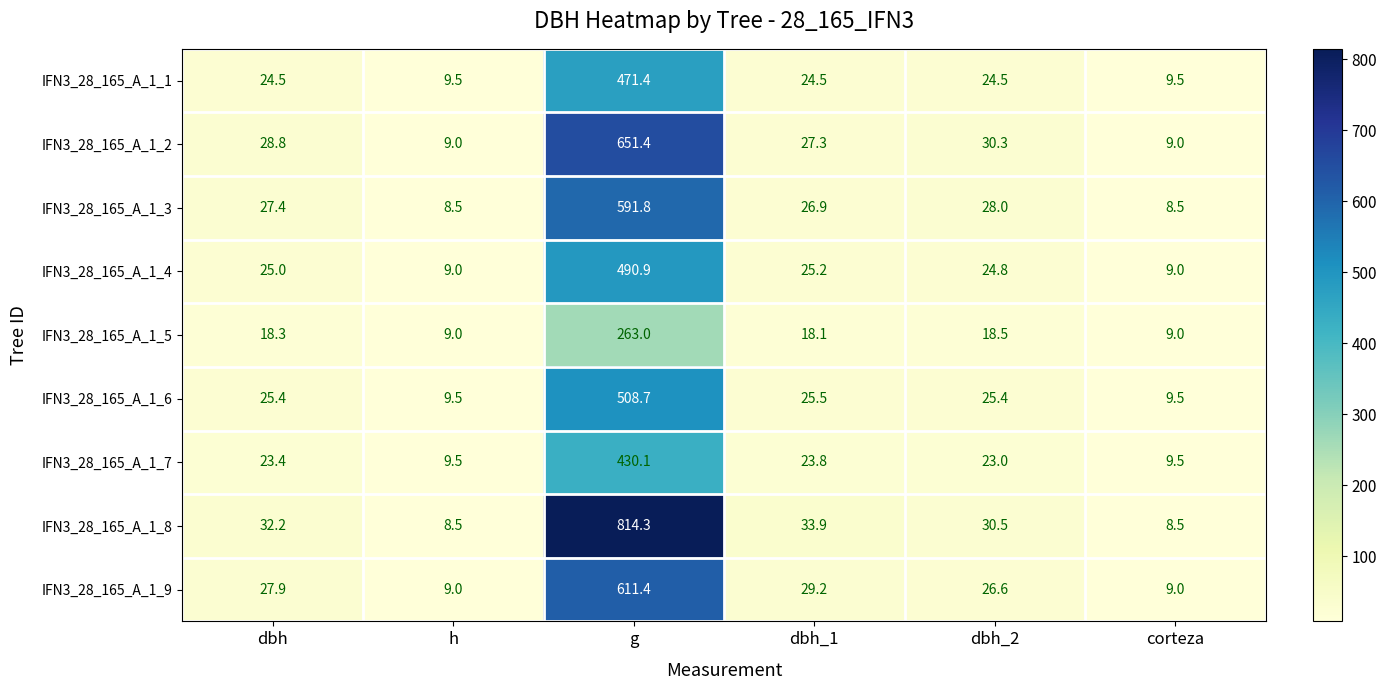

At which label is IFN3_28_165_A_1_7 closest to 219?

dbh_1